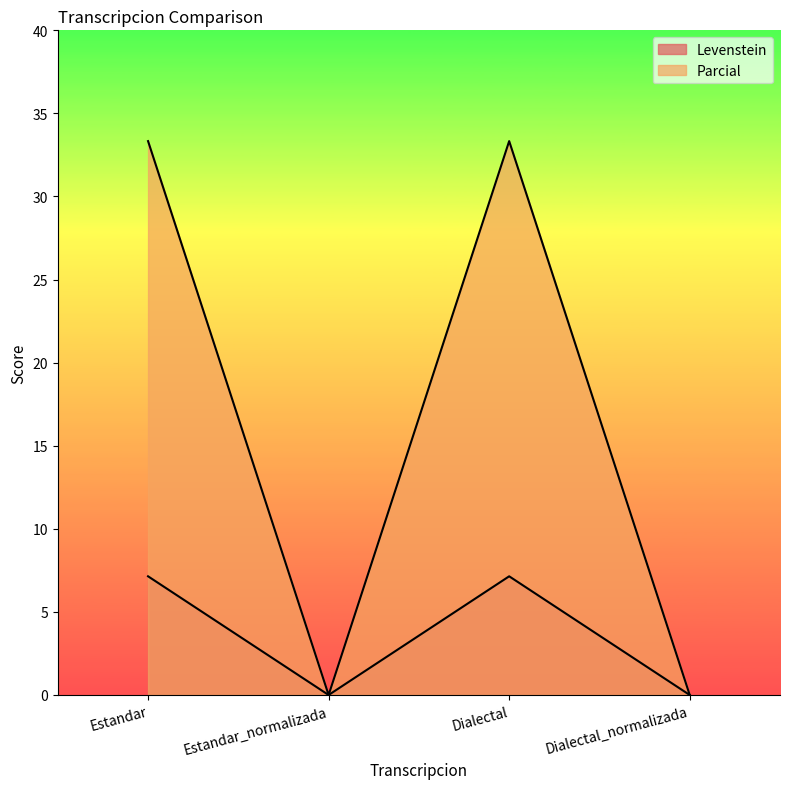

Rank the series by their maximum value, from lowest to highest.

Levenstein, Parcial